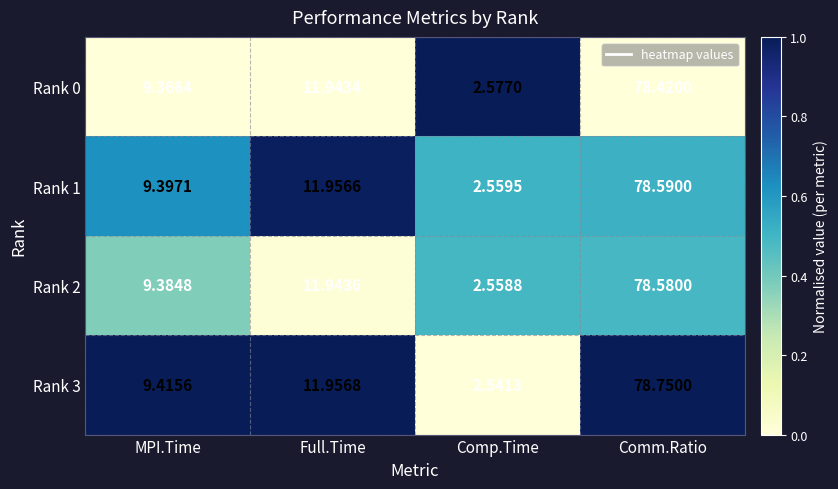

Which series changed the most between Full.Time and Comp.Time?

Rank 3